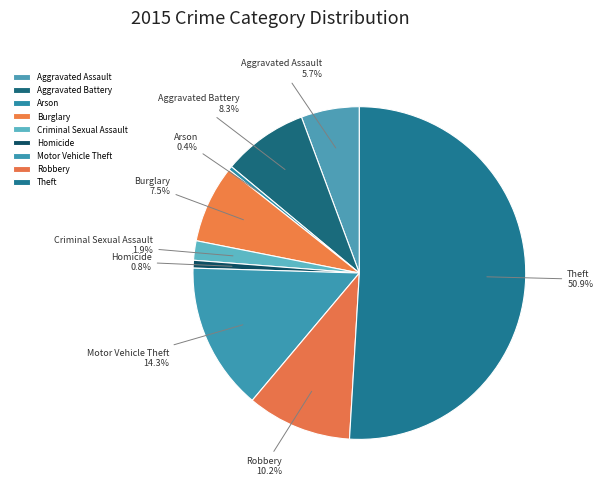

What is the ratio of the value at Burglary to the value at Aggravated Battery?

0.9